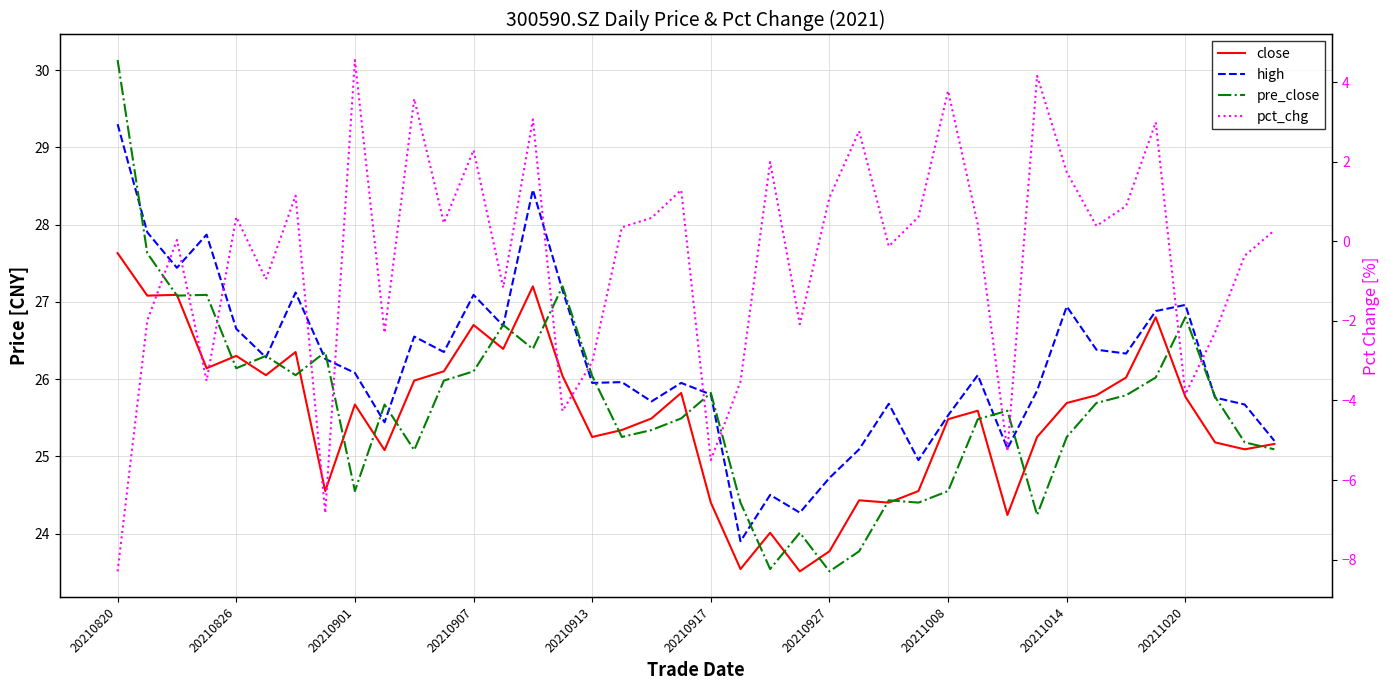

Which series changed the most between 10 and 32?

pct_chg